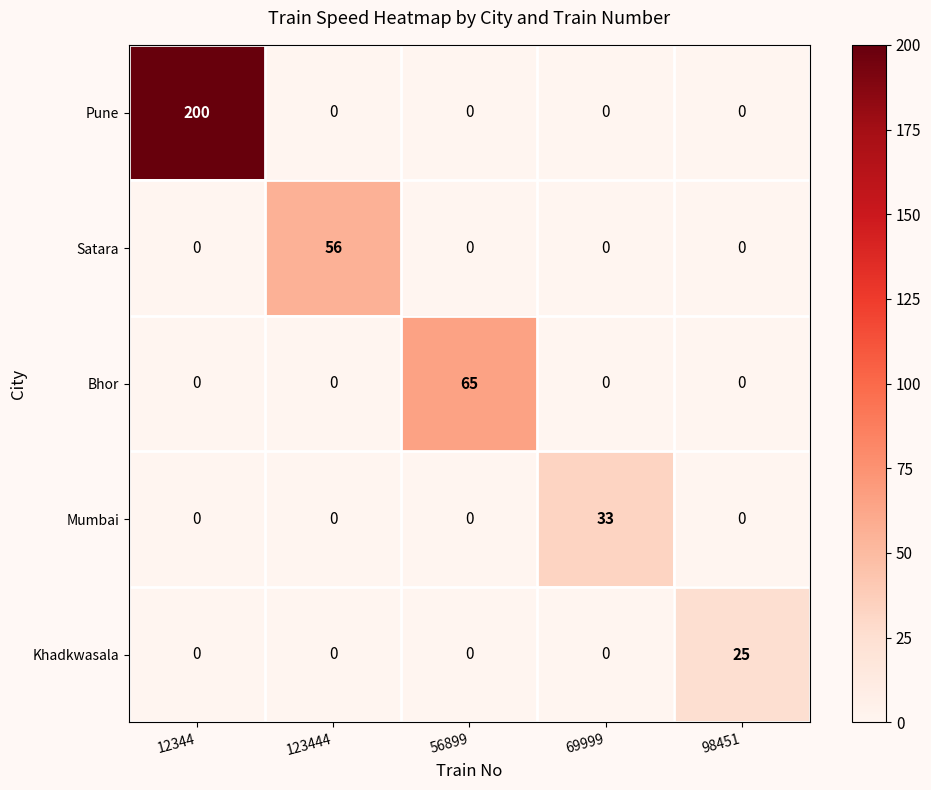

Rank the series by their maximum value, from highest to lowest.

Pune, Bhor, Satara, Mumbai, Khadkwasala